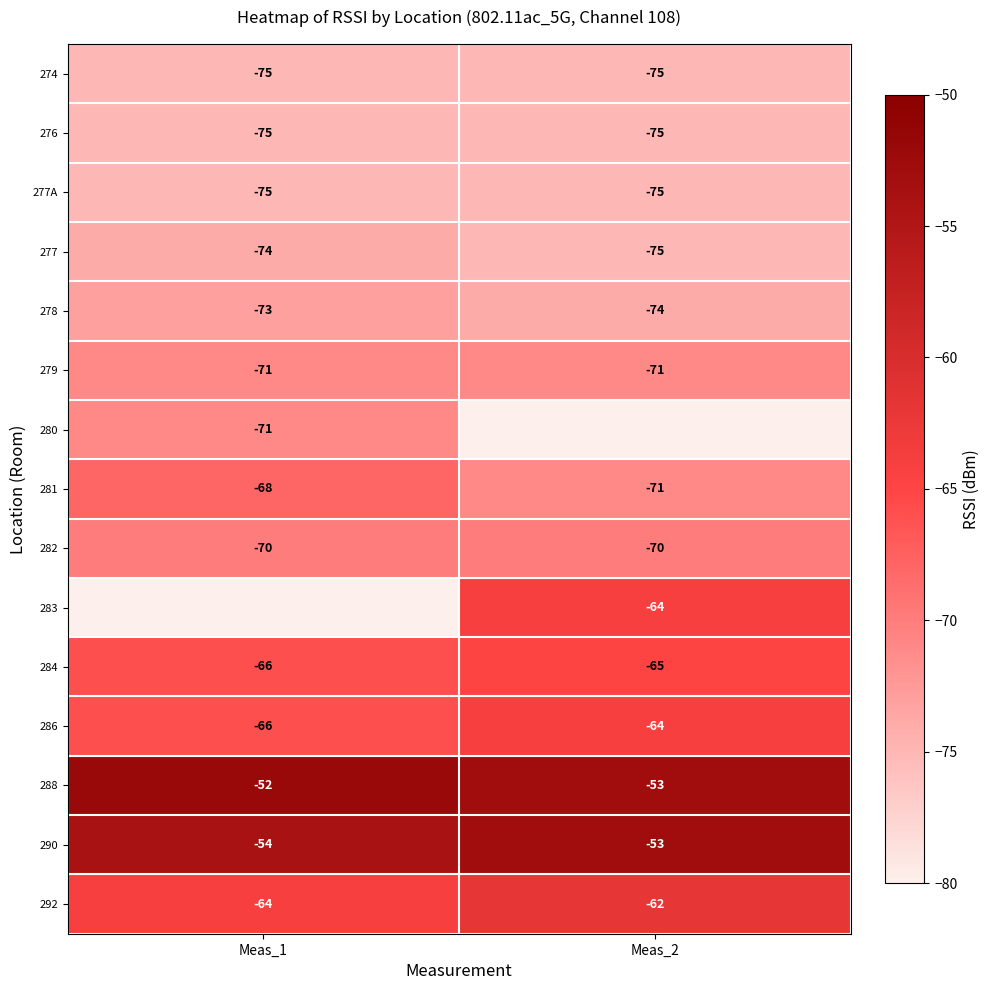

What is the highest value of the 286 series?

-64